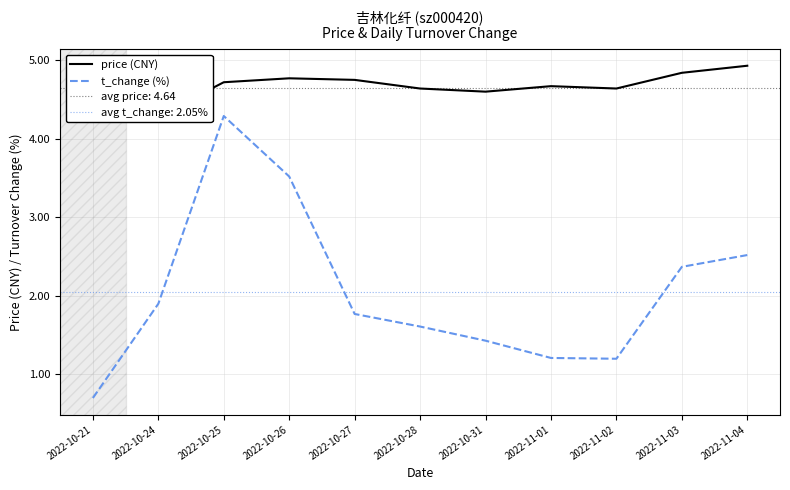

Where is price (CNY) nearest to the value 4?

2022-10-21